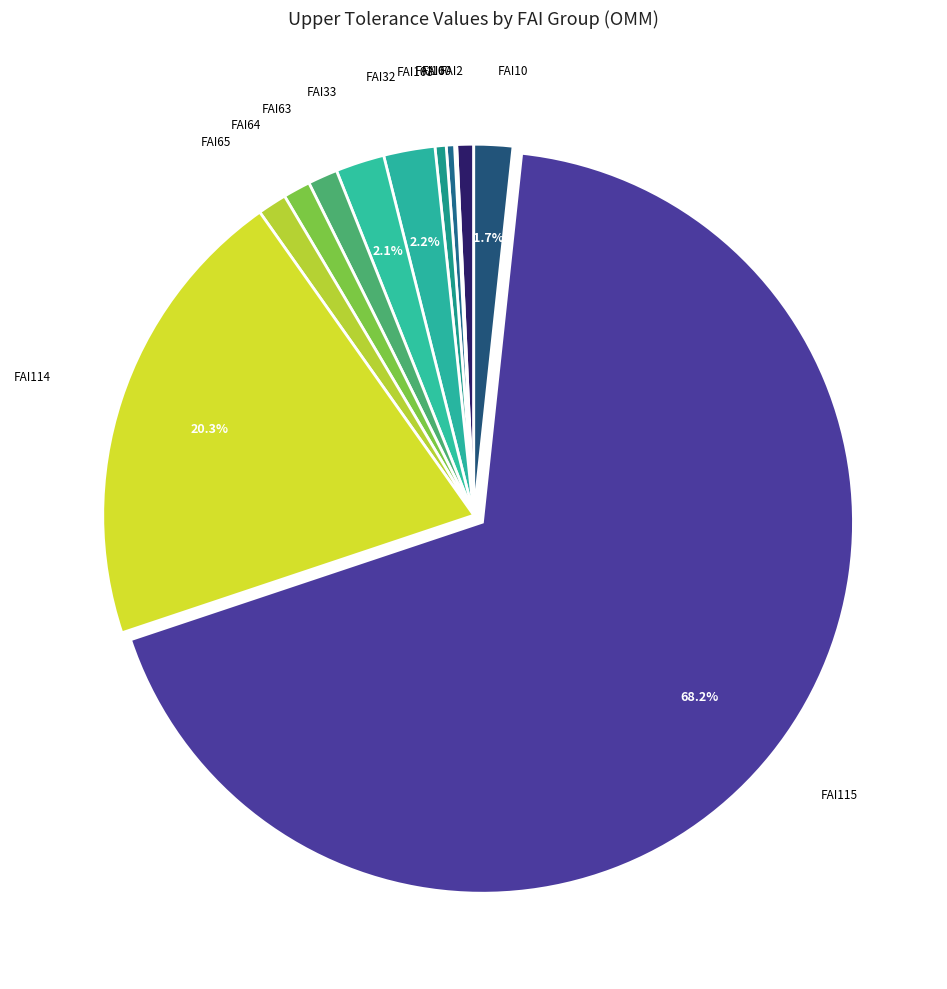

To the nearest percent, what is the difference between the largest and smallest slice percentages?

68%